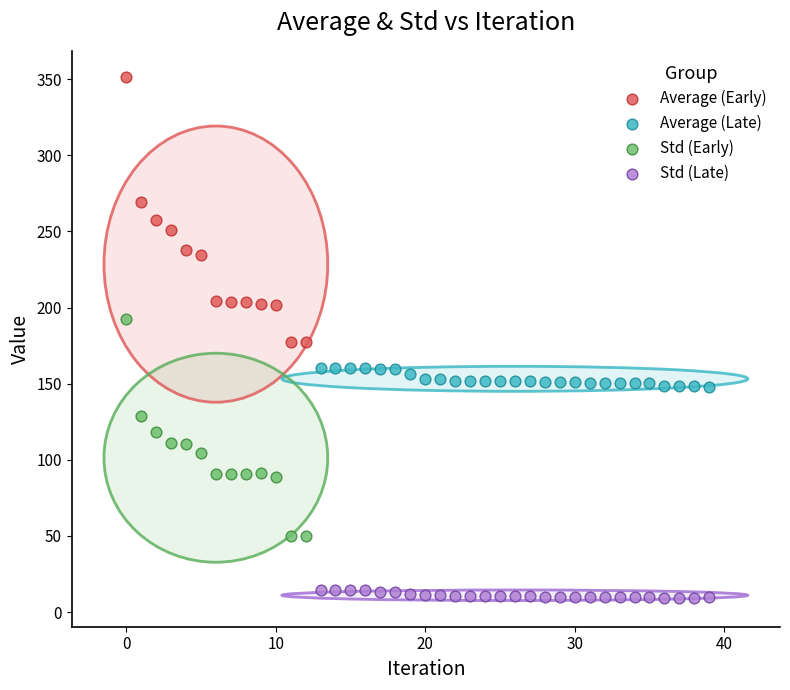

Which series has the widest spread of Y values?

Average (Early)